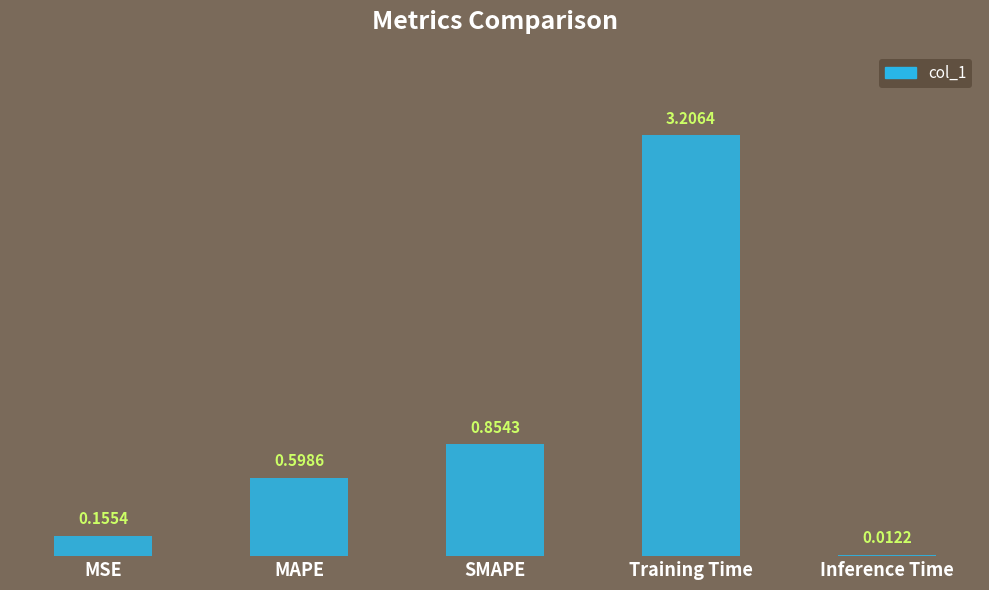

What is the change in value from MAPE to Inference Time?

-0.6